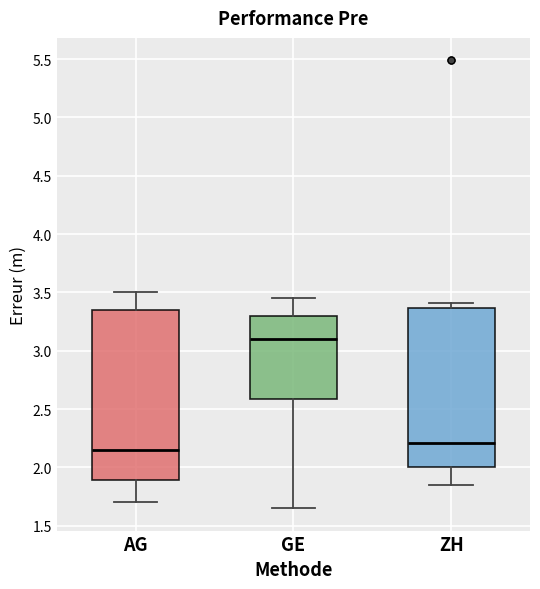

Reading left to right, transcribe this box plot: for each box, give where its median line is, the range the box spans, and where its two whiskers end, as read against the y-axis. The values are not printed on the chart, so give them approximately, as read against the axis.

AG: median 2.15, box 1.90 to 3.35, whiskers 1.70 to 3.50
GE: median 3.10, box 2.60 to 3.30, whiskers 1.65 to 3.45
ZH: median 2.20, box 2.00 to 3.35, whiskers 1.85 to 3.40